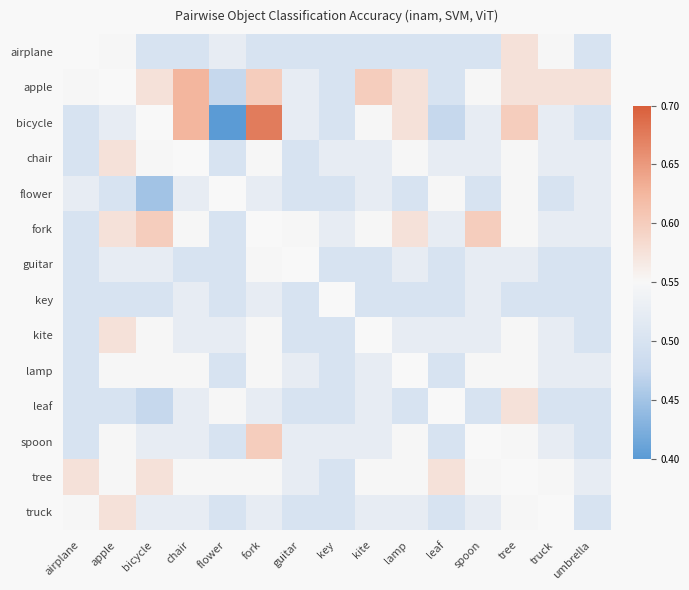

The leaf series shows 0.5 at key. True or false?

True